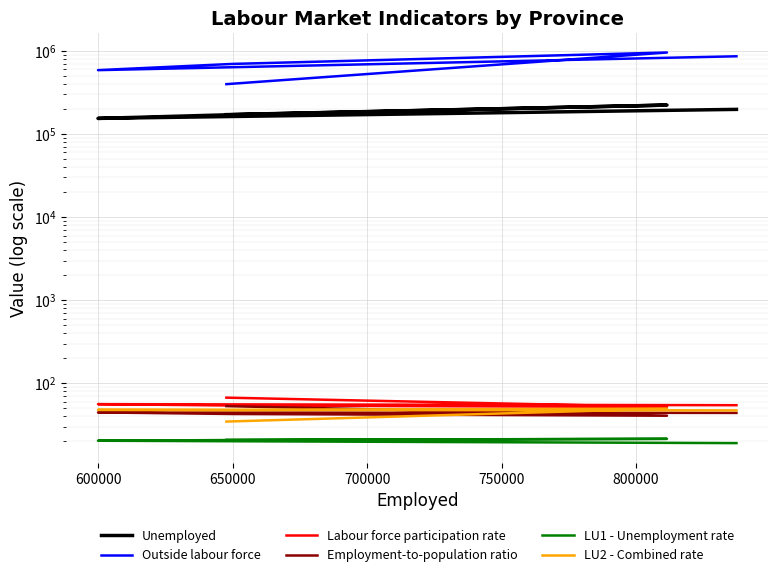

What is the total value across all series at 700000?

741191.3